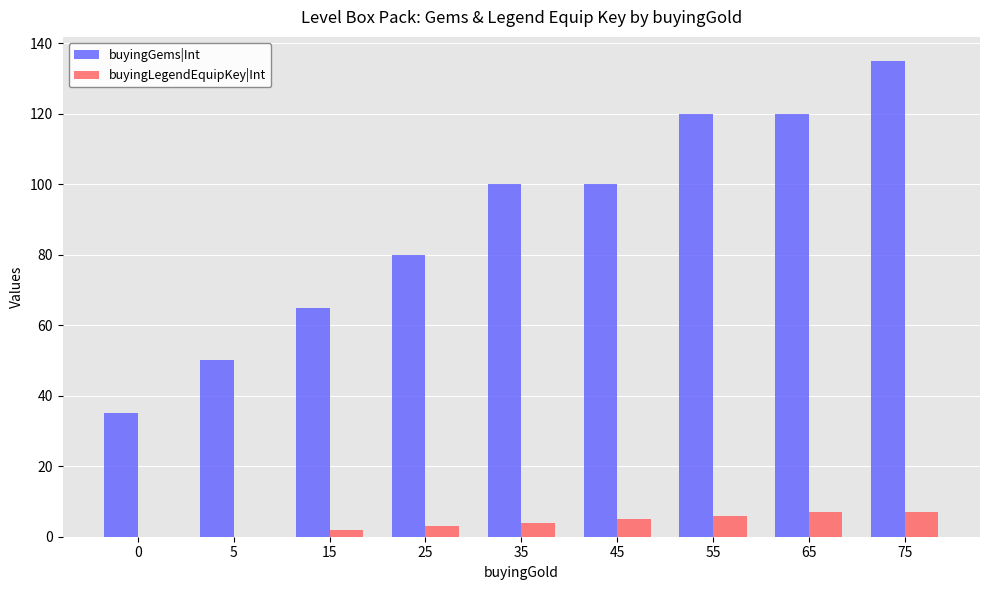

Reading left to right, list all the values displayed in this chart.

buyingGems|Int: 35	50	65	80	100	100	120	120	135
buyingLegendEquipKey|Int: 0	0	2	3	4	5	6	7	7